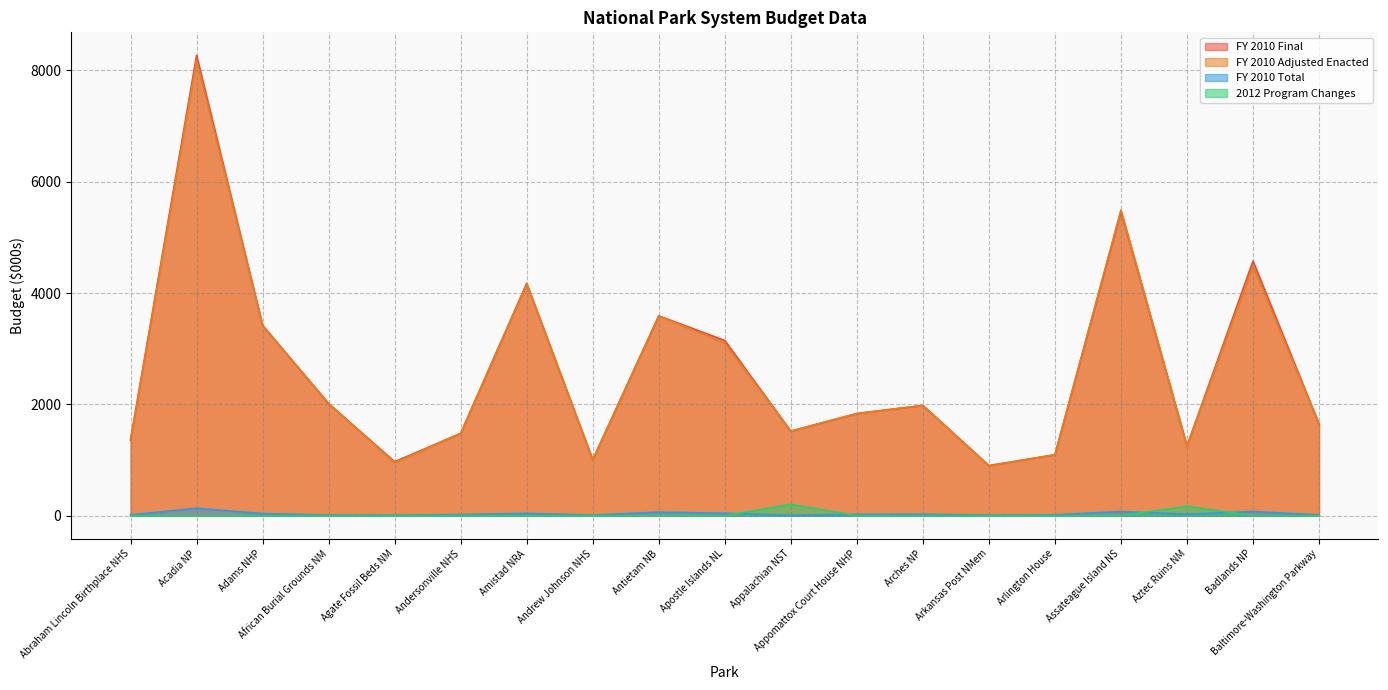

What are all the series names shown in the legend?

FY 2010 Final, FY 2010 Adjusted Enacted, FY 2010 Total, 2012 Program Changes